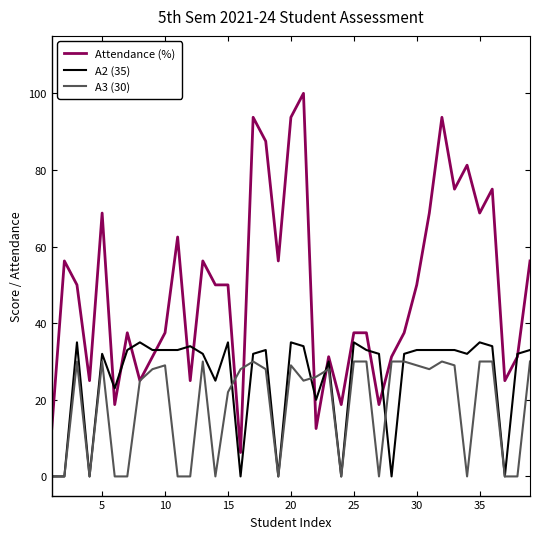

Which series has the largest total across all categories?

Attendance (%)